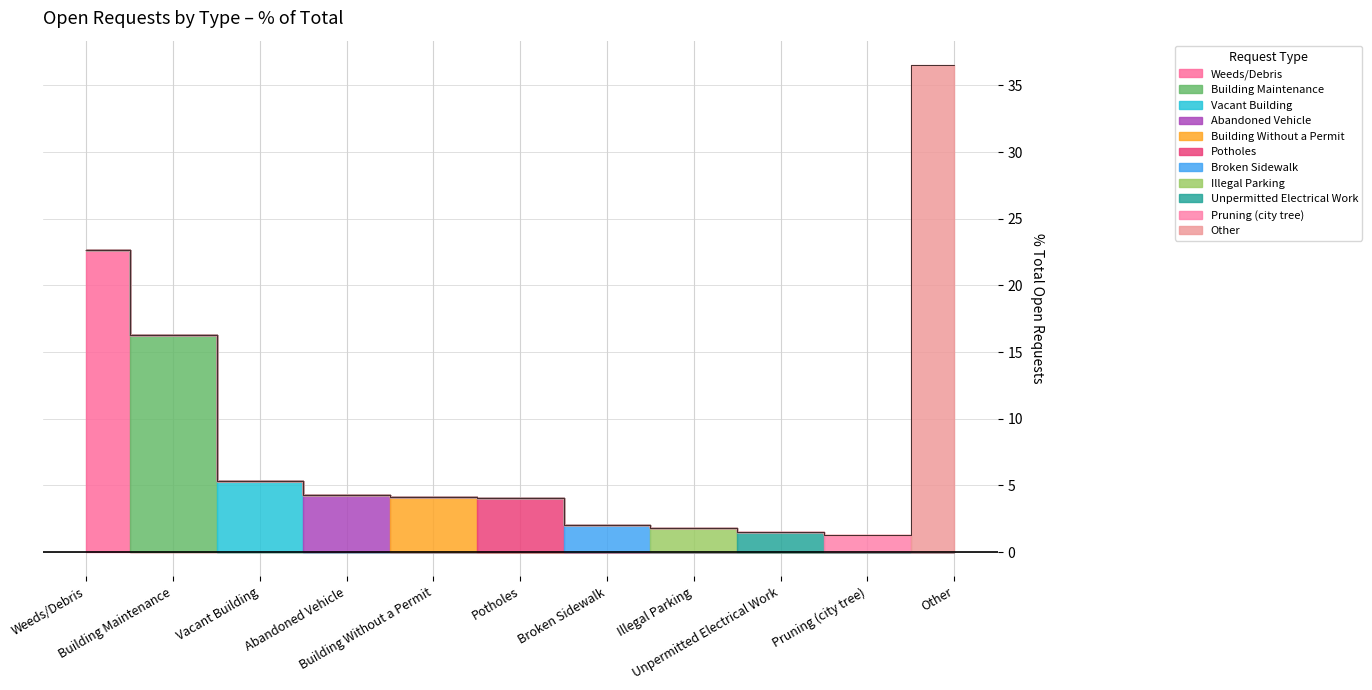

Which has a higher value, Broken Sidewalk or Building Without a Permit?

Building Without a Permit